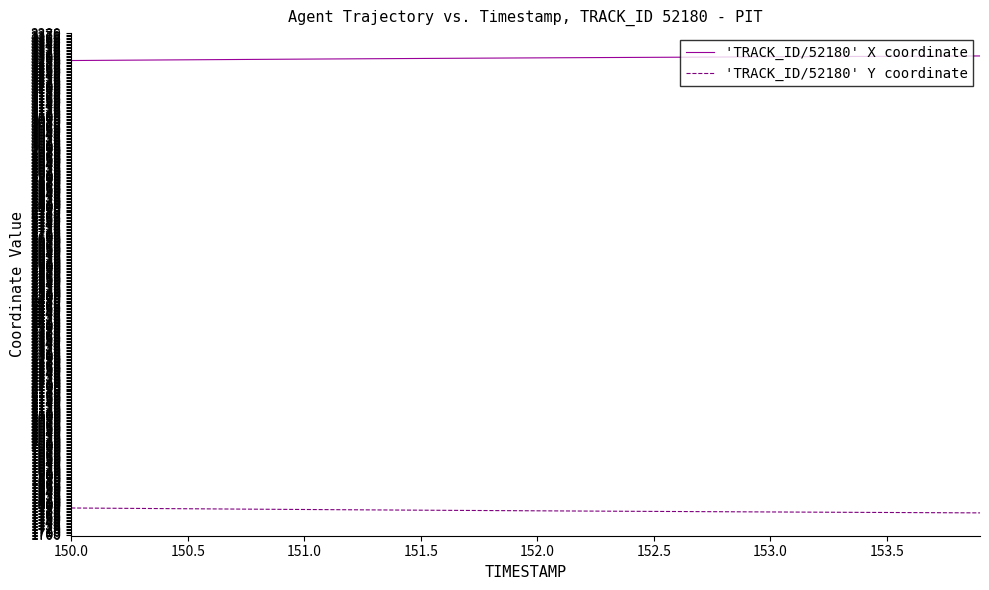

Which series has the largest total across all categories?

'TRACK_ID/52180' X coordinate